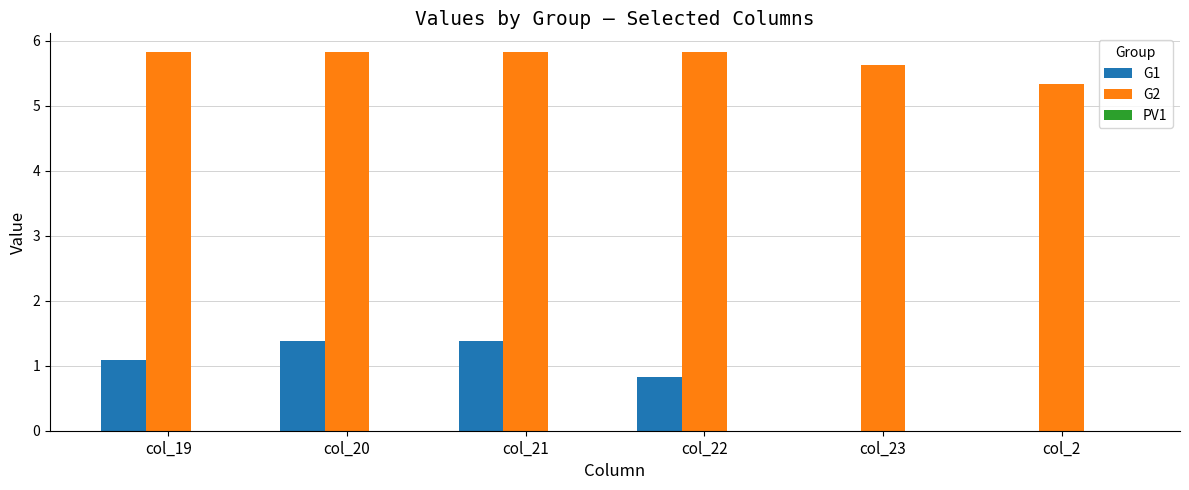

True or false: G1 has a value of 1.8 at col_20.

False